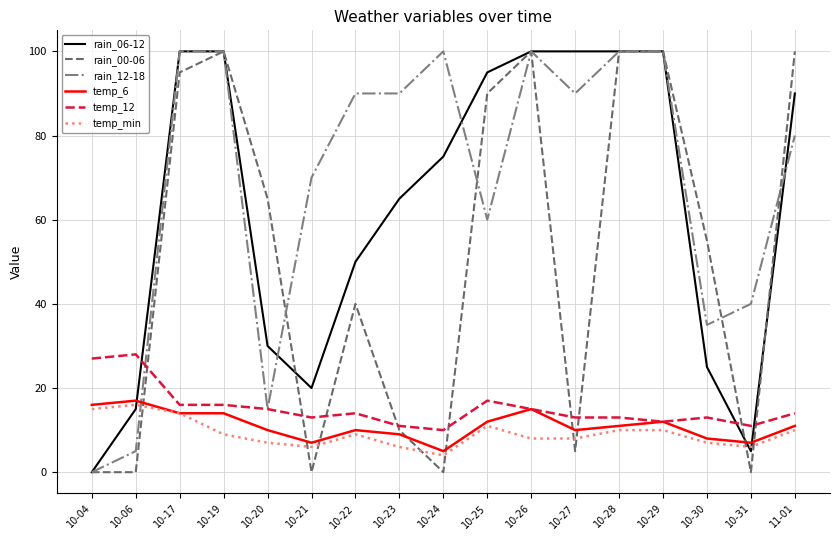

What is the maximum value shown in the chart?

100